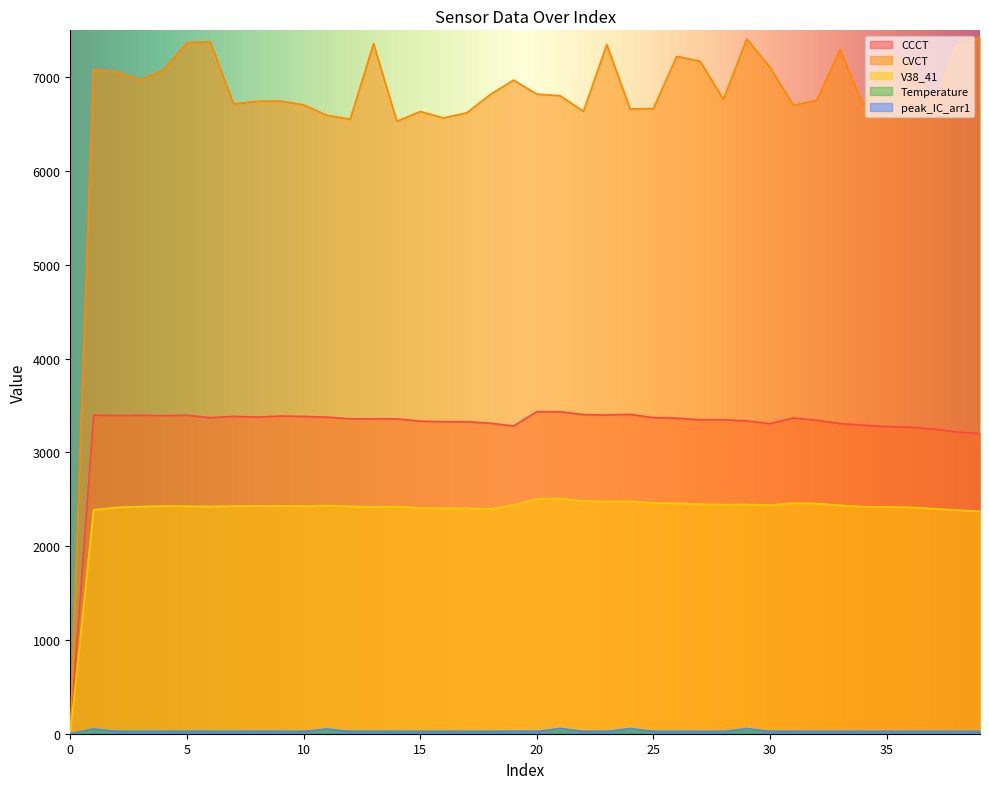

Which label corresponds to the largest value in the chart?

39